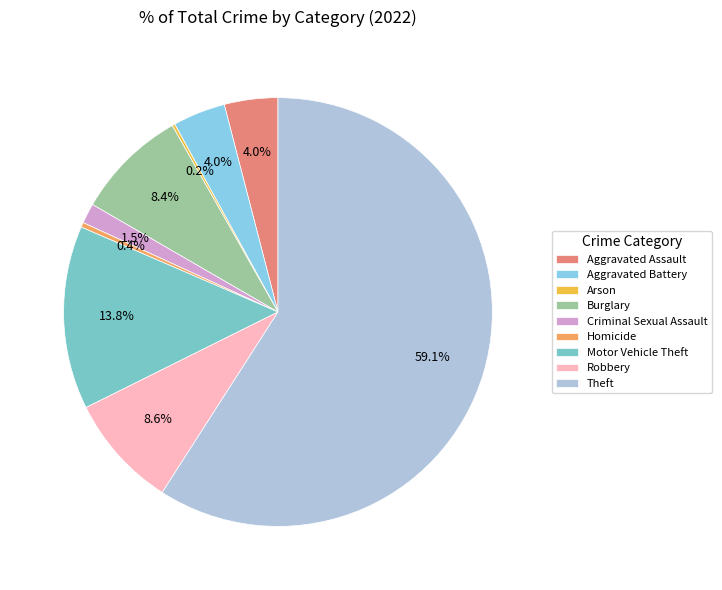

To the nearest percent, what is the difference between the Aggravated Assault and Arson slice percentages?

4%